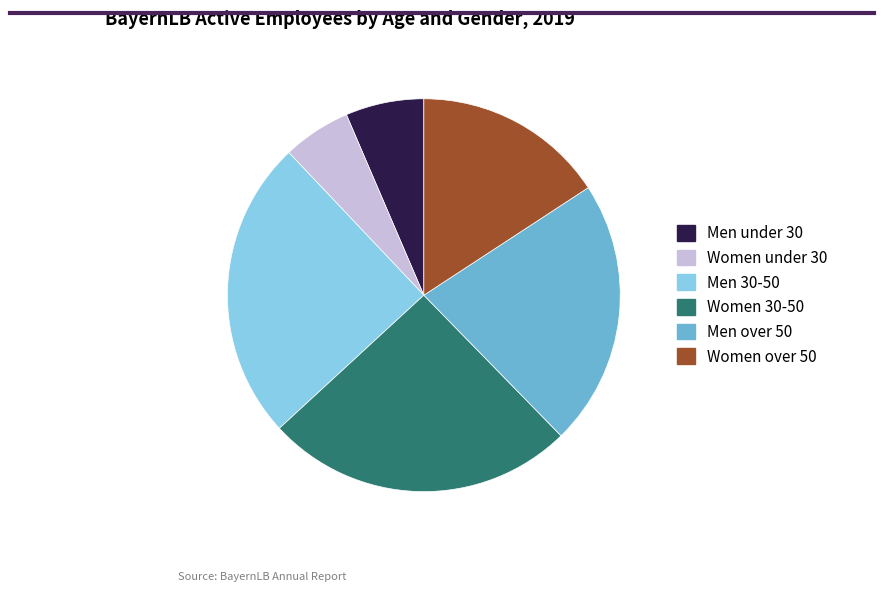

Which has a higher value, Women 30-50 or Women under 30?

Women 30-50